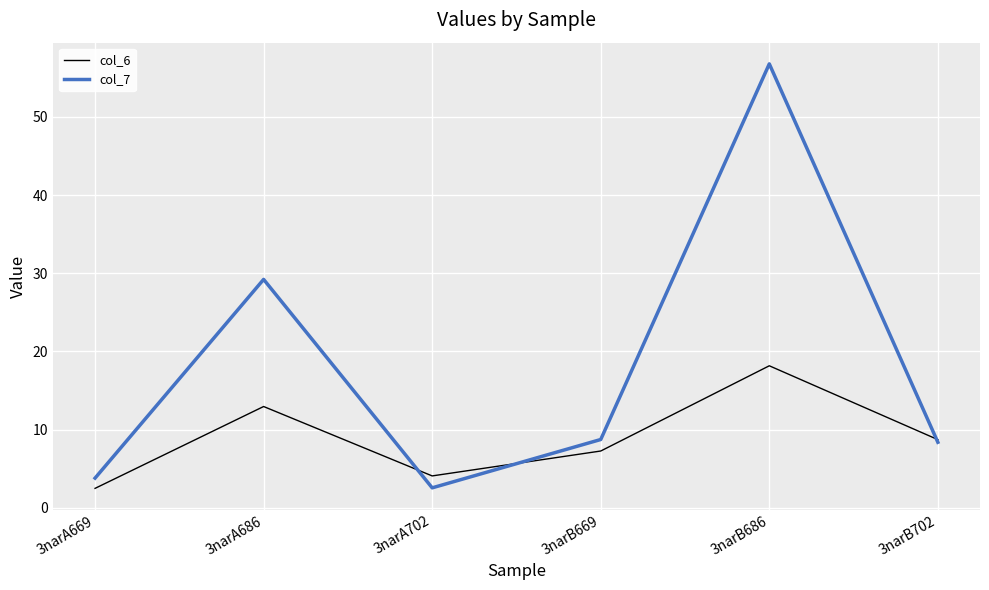

What is the total value across all series at 3narB669?

16.0